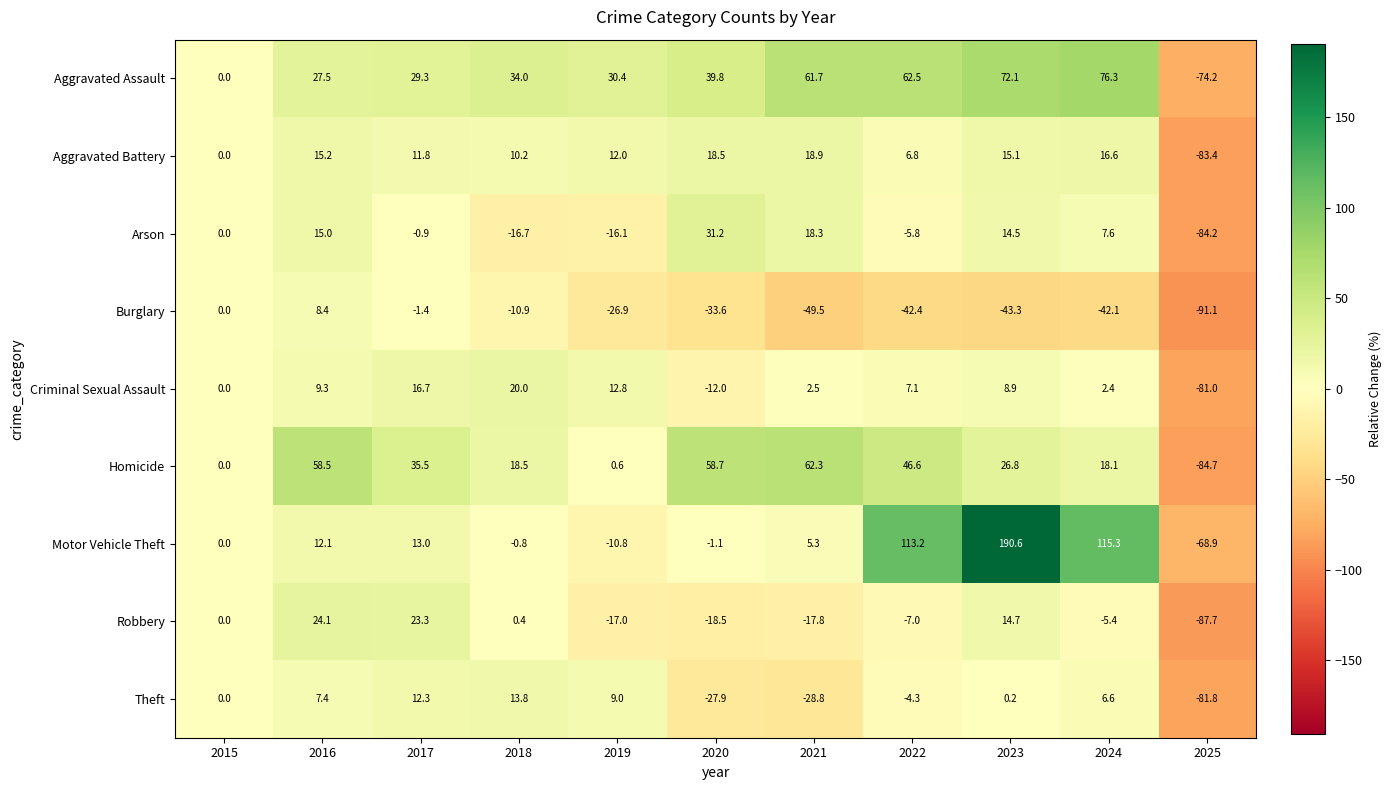

True or false: Aggravated Assault has a value of 29.3 at 2017.

True